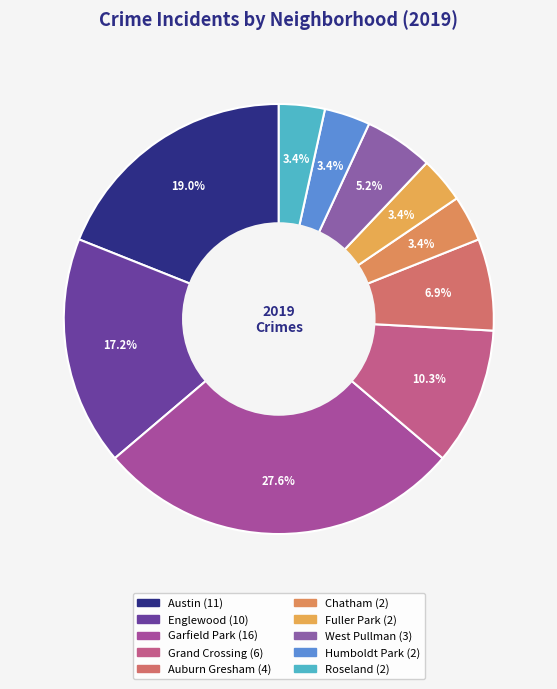

Approximately how many times larger is the value at Grand Crossing compared to Englewood?

0.6